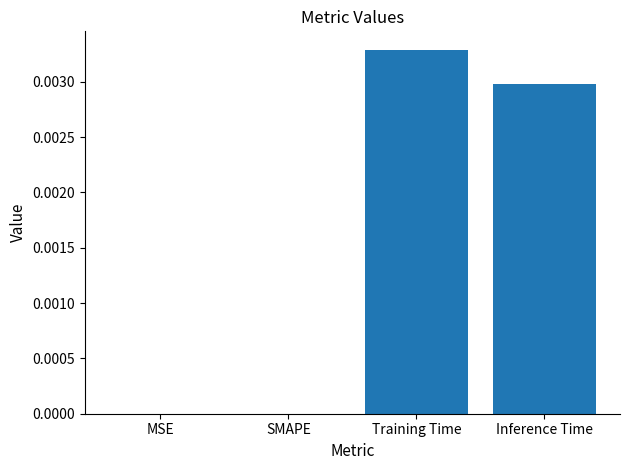

True or false: the data shows 0.0 at Training Time.

True